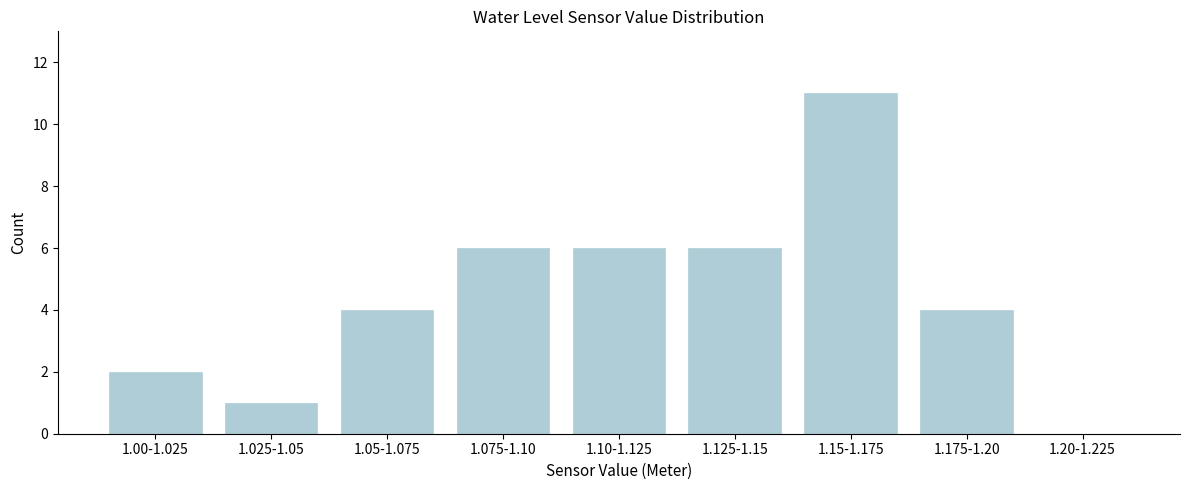

Reading left to right, what are all the values shown in this chart?

1.00-1.025=2	1.025-1.05=1	1.05-1.075=4	1.075-1.10=6	1.10-1.125=6	1.125-1.15=6	1.15-1.175=11	1.175-1.20=4	1.20-1.225=0